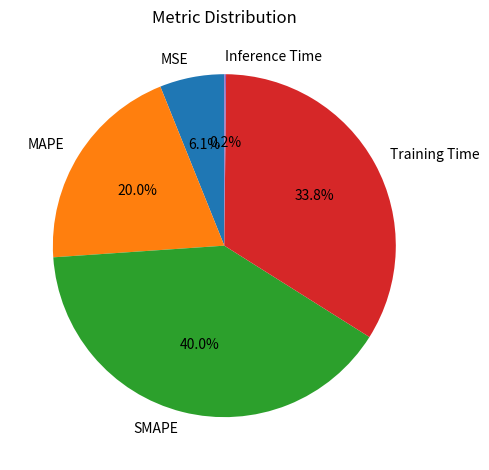

The SMAPE slice represents 54% of the pie. True or false?

False